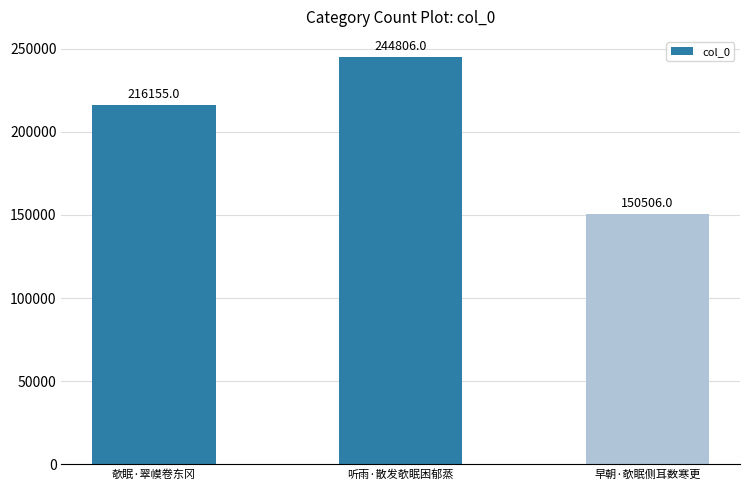

Reading right to left, transcribe all the data shown in this chart.

早朝·欹眠侧耳数寒更=150506	听雨·散发欹眠困郁蒸=244806	欹眠·翠幙卷东冈=216155